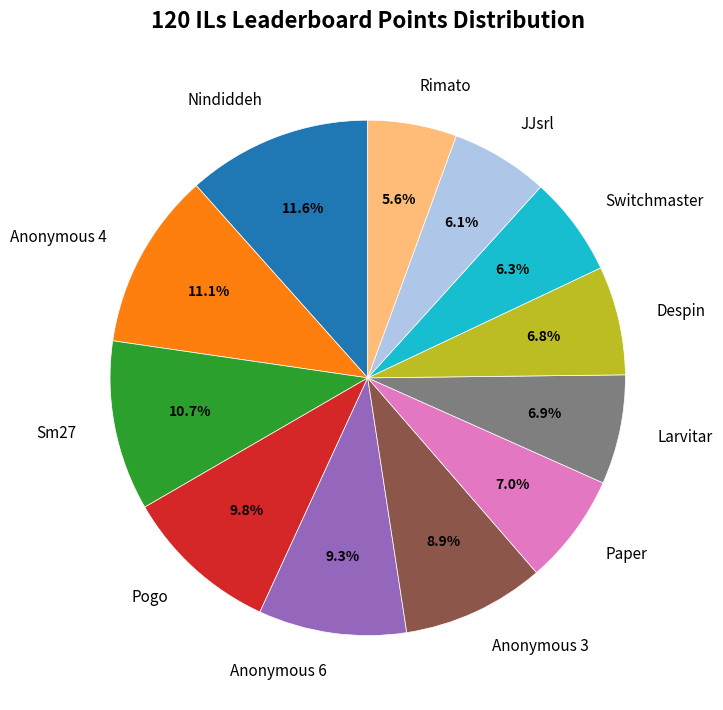

Which has a higher value, Rimato or Paper?

Paper